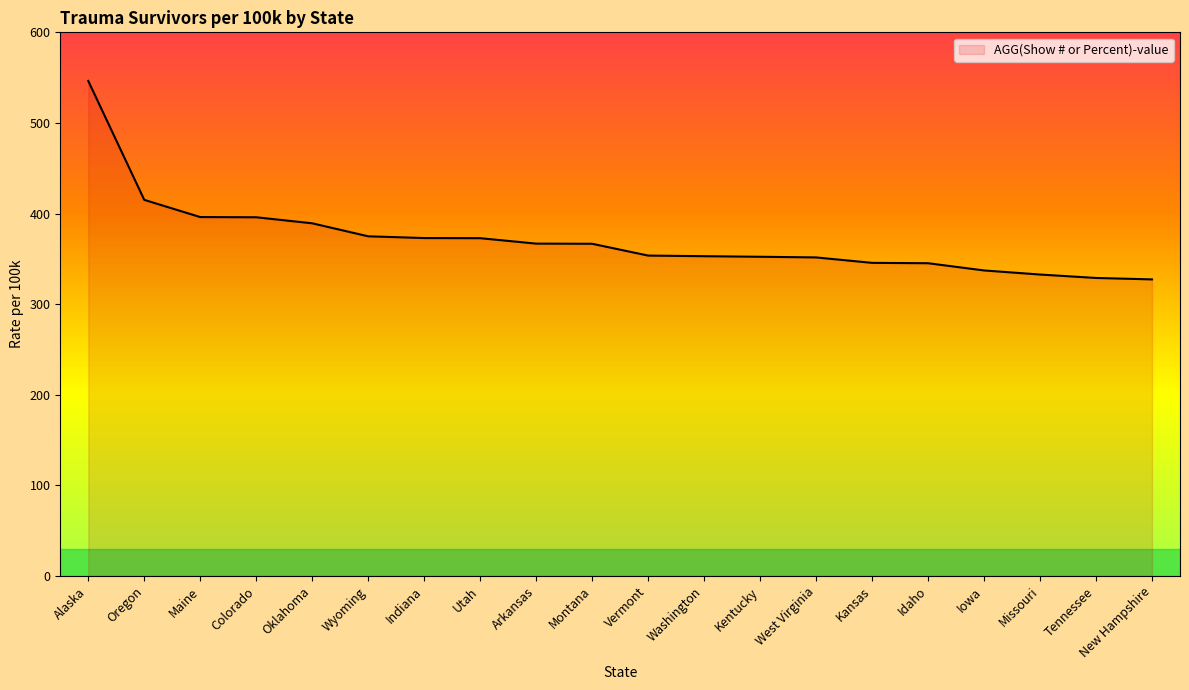

At which label does the data first exceed 366?

Alaska